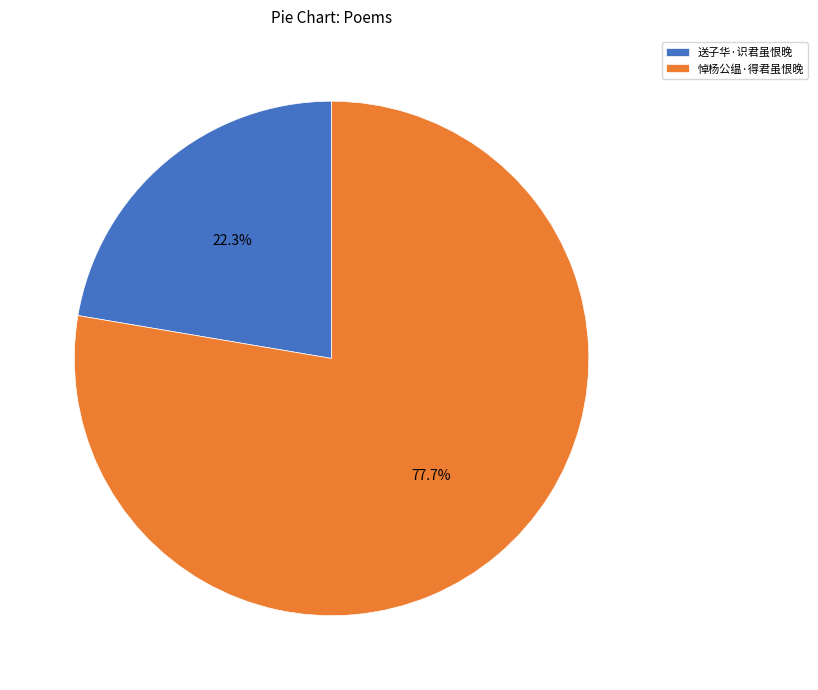

Which has a higher value, 悼杨公缊·得君虽恨晚 or 送子华·识君虽恨晚?

悼杨公缊·得君虽恨晚